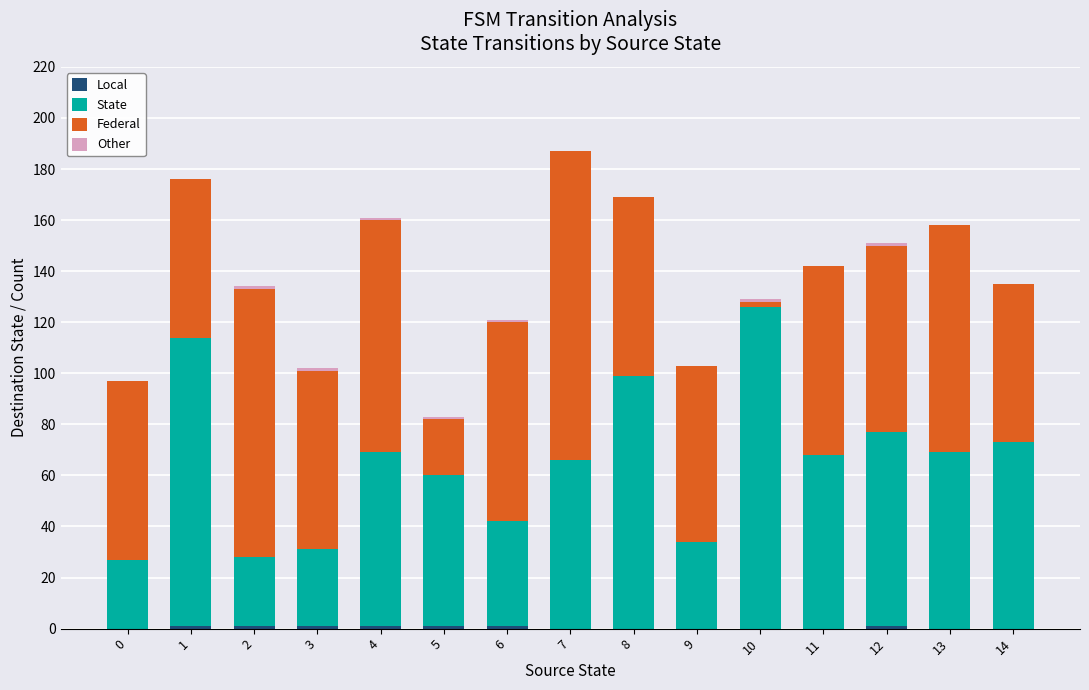

Does the chart contain stacked bars?

Yes